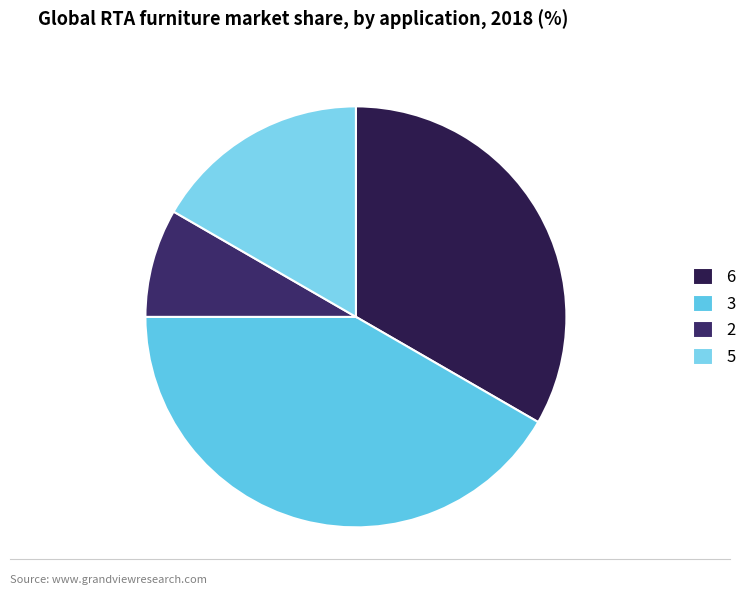

The 5 slice represents 7% of the pie. True or false?

False